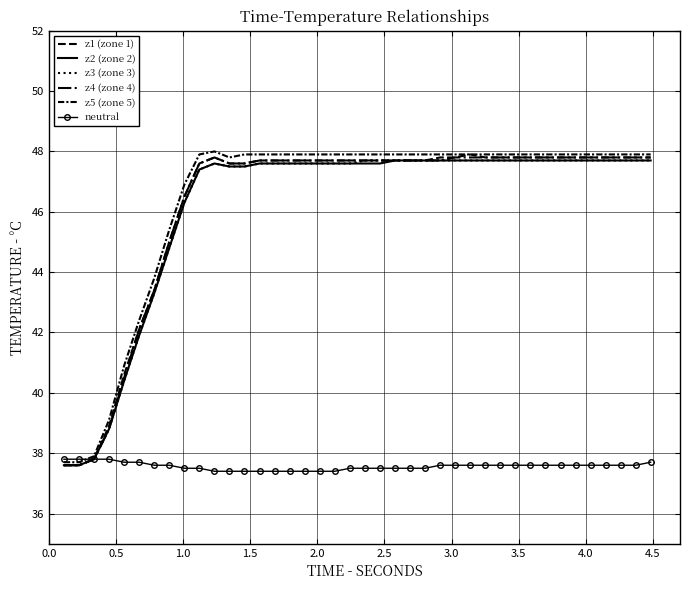

What is the lowest value of the z2 (zone 2) series?

37.6